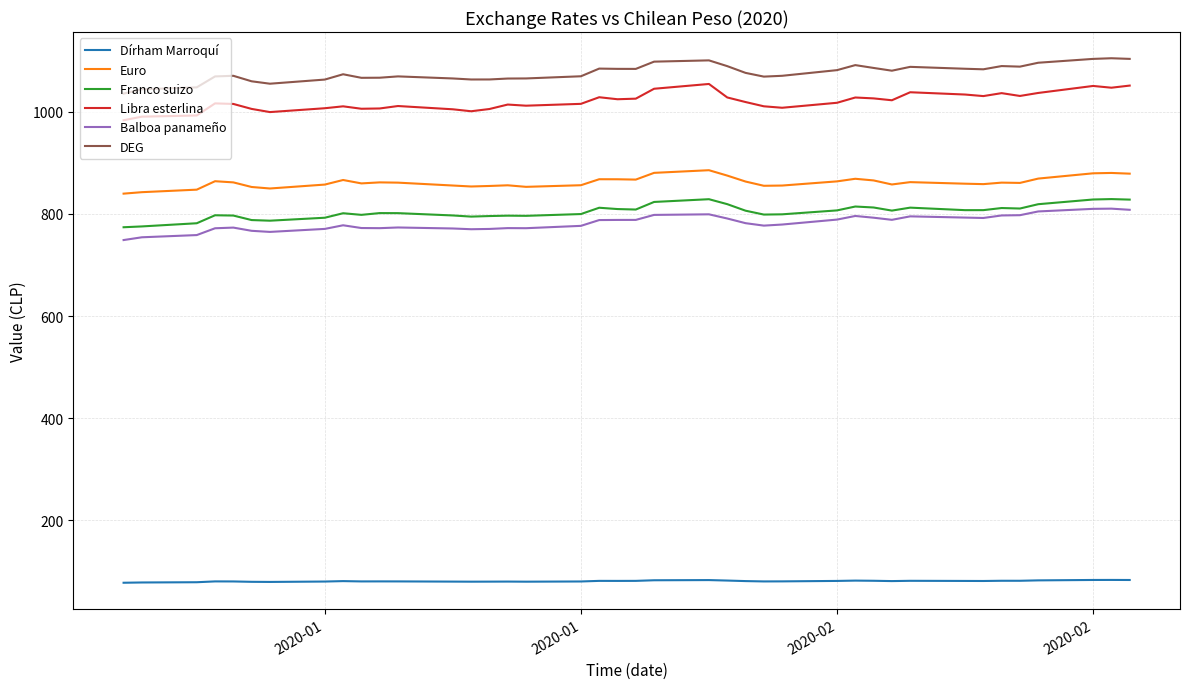

What is the difference between the maximum and minimum values in the Balboa panameño series?

61.5